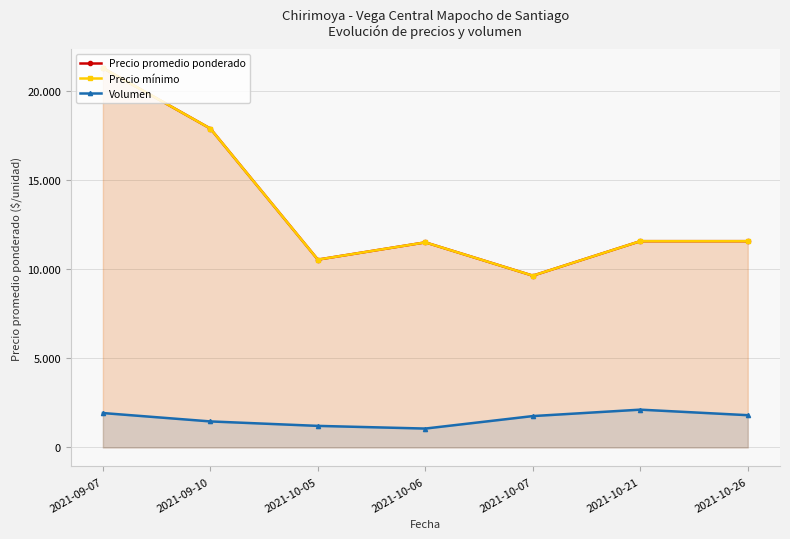

Which series has the largest range (max minus min)?

Precio promedio ponderado